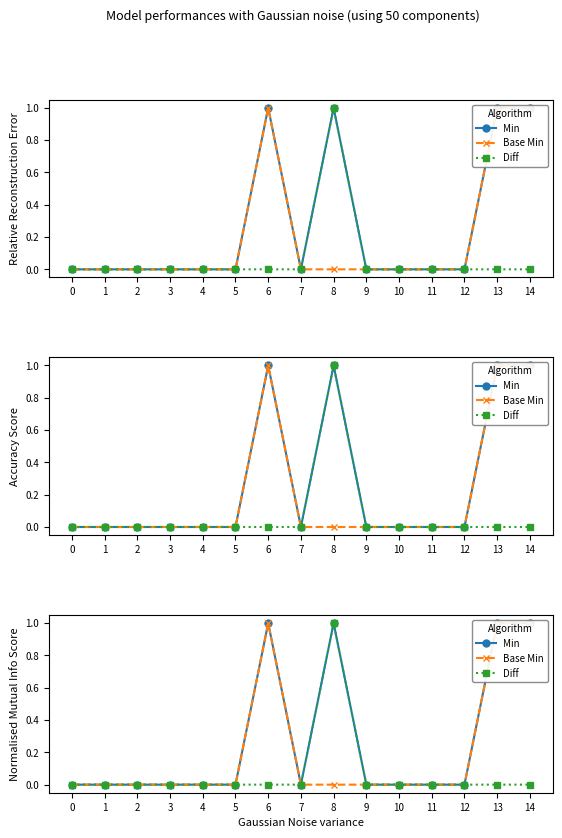

Reading right to left, extract all data points from this chart.

Min: 14=1	13=1	12=0	11=0	10=0	9=0	8=1	7=0	6=1	5=0	4=0	3=0	2=0	1=0	0=0
Base Min: 14=1	13=1	12=0	11=0	10=0	9=0	8=0	7=0	6=1	5=0	4=0	3=0	2=0	1=0	0=0
Diff: 14=0	13=0	12=0	11=0	10=0	9=0	8=1	7=0	6=0	5=0	4=0	3=0	2=0	1=0	0=0